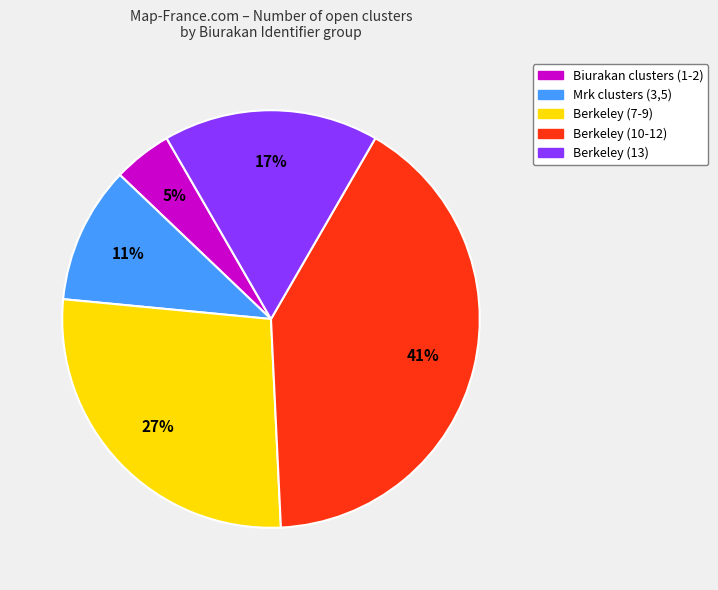

What is the smallest slice in the pie chart?

Biurakan clusters (1-2)